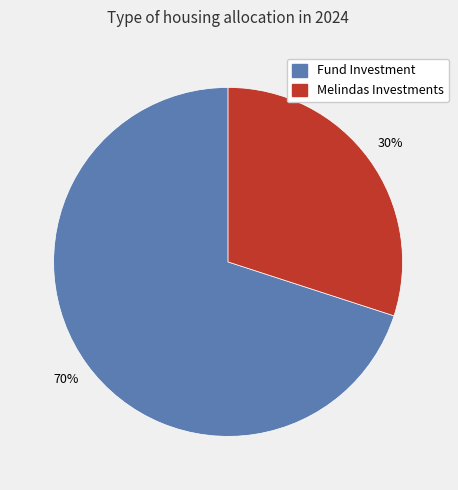

Rank the categories by value from lowest to highest.

Melindas Investments, Fund Investment